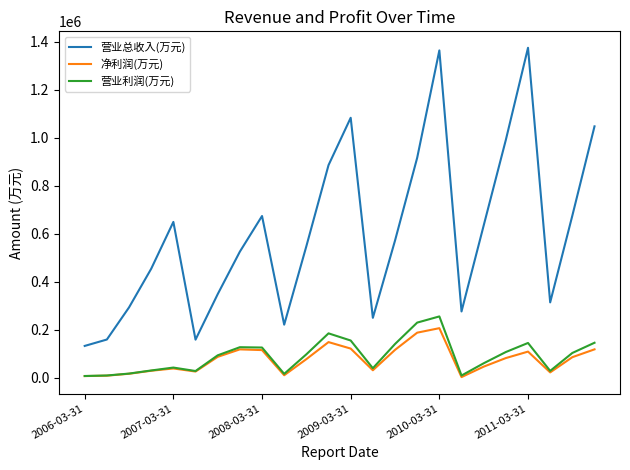

Which series has the largest total across all categories?

营业总收入(万元)